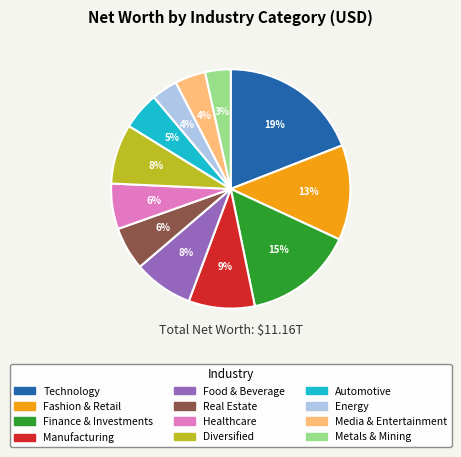

Do Diversified and Real Estate together represent more than half of the pie?

No